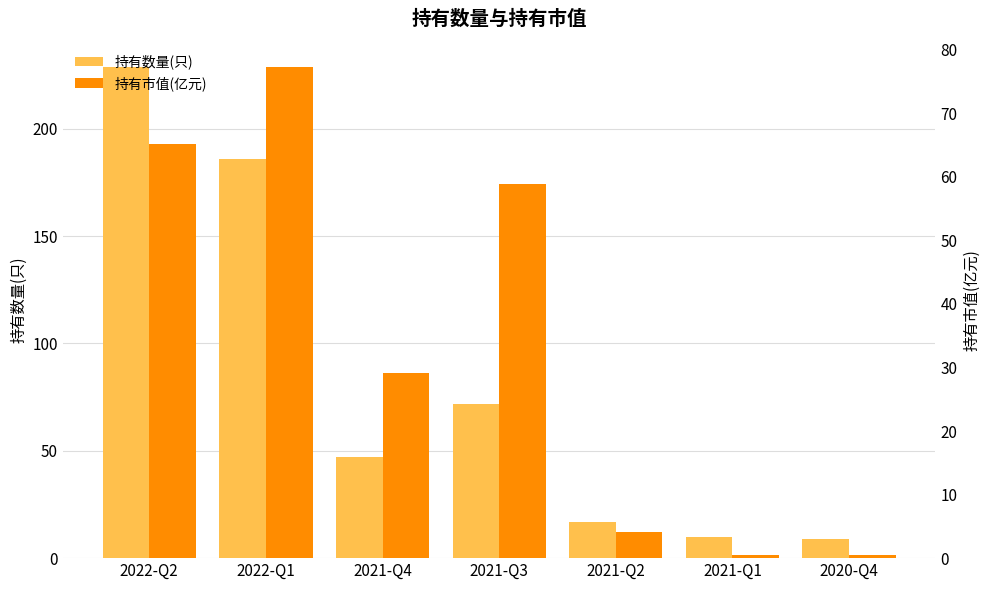

Reading left to right, what are all the values shown in this chart?

持有数量(只): 2022-Q2=229.0	2022-Q1=186.0	2021-Q4=47.0	2021-Q3=72.0	2021-Q2=17.0	2021-Q1=10.0	2020-Q4=9.0
持有市值(亿元): 2022-Q2=65.2	2022-Q1=77.4	2021-Q4=29.2	2021-Q3=58.9	2021-Q2=4.1	2021-Q1=0.6	2020-Q4=0.4